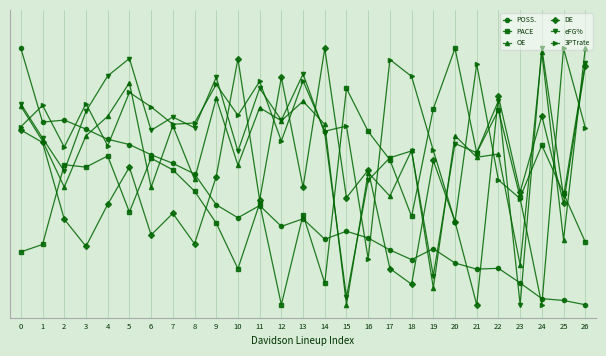

What is the approximate value of DE at 15?

0.4